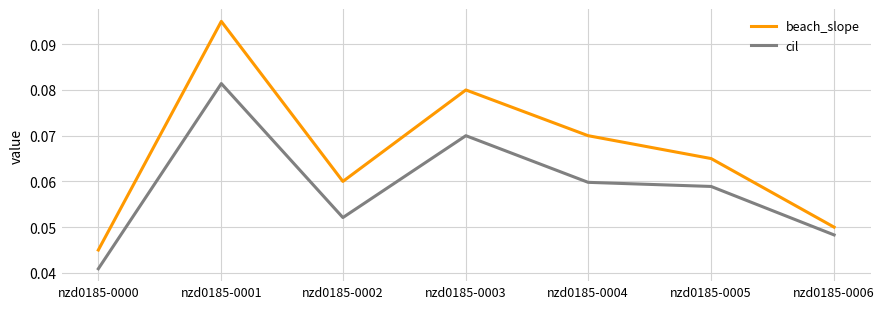

Rank the series by their maximum value, from lowest to highest.

cil, beach_slope